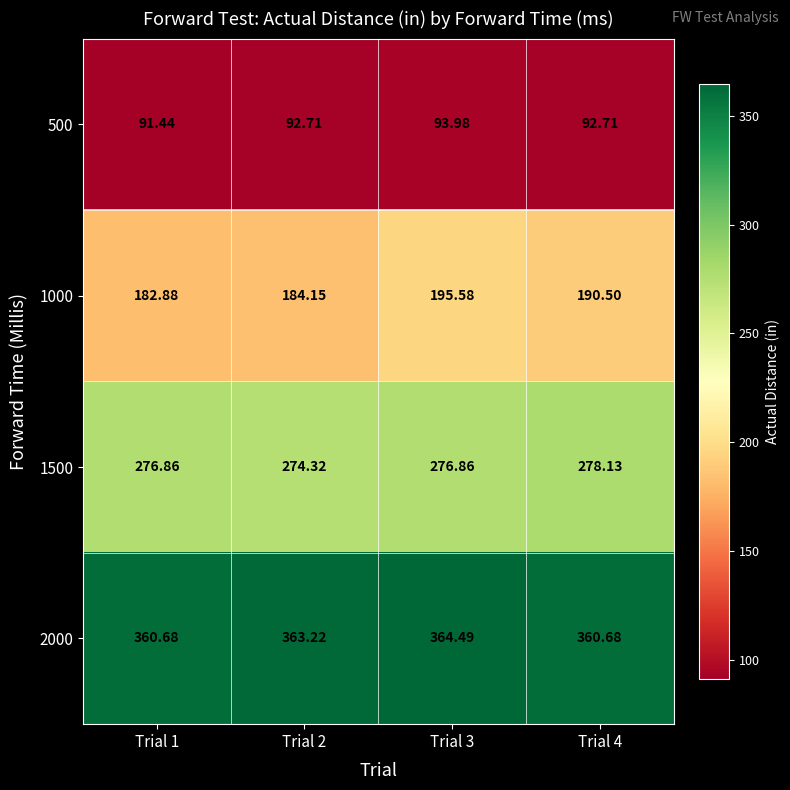

Is the value of 2000 at Trial 2 greater than the value of 1000 at Trial 1?

Yes